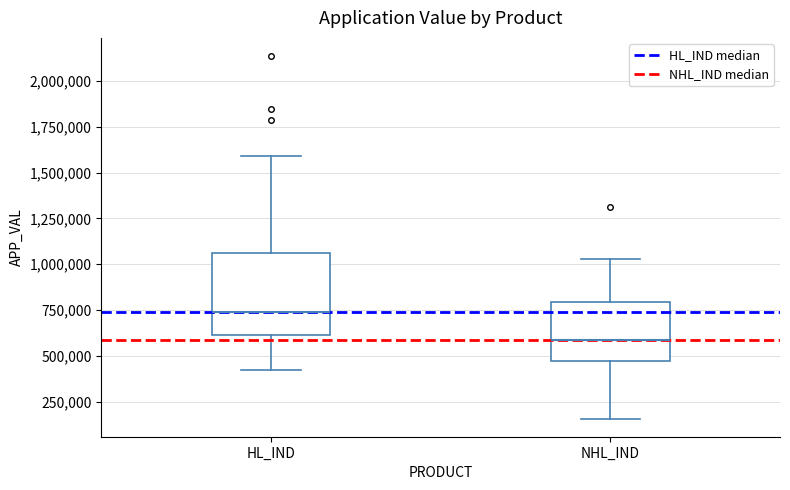

Comparing the boxes themselves (not the whiskers), which one is the tallest?

HL_IND